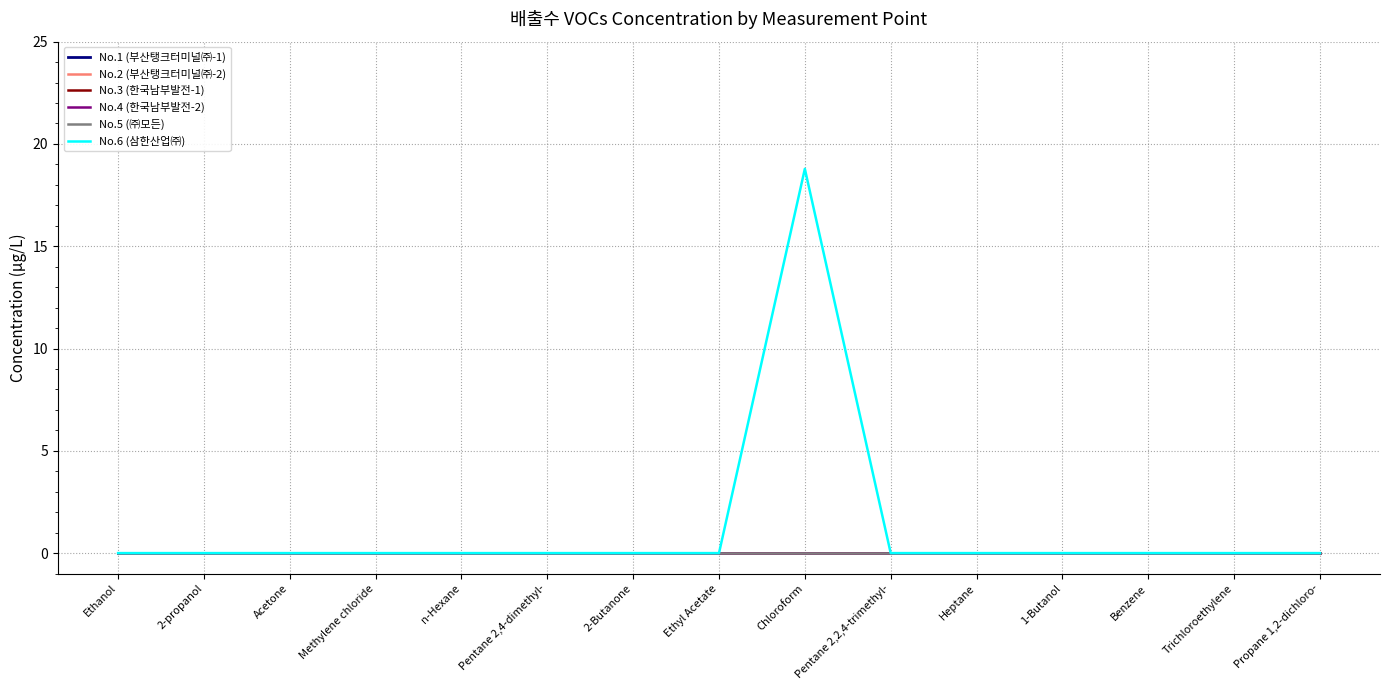

List the labels in order of No.2 (부산탱크터미널㈜-2) value, largest first.

Ethanol, 2-propanol, Acetone, Methylene chloride, n-Hexane, Pentane 2,4-dimethyl-, 2-Butanone, Ethyl Acetate, Chloroform, Pentane 2,2,4-trimethyl-, Heptane, 1-Butanol, Benzene, Trichloroethylene, Propane 1,2-dichloro-